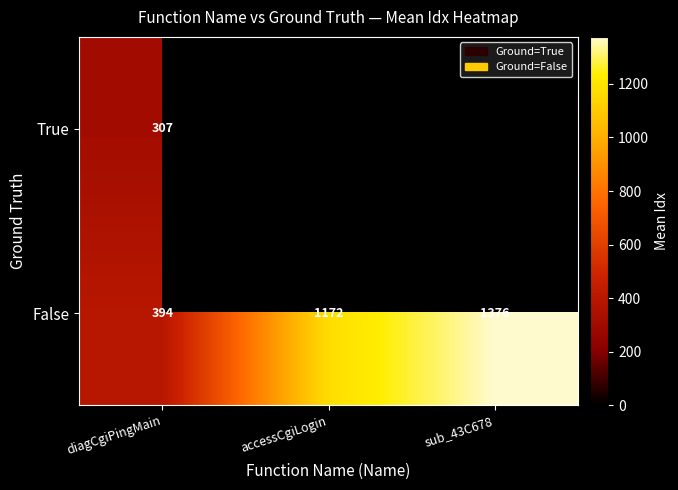

Which label corresponds to the largest value in the chart?

sub_43C678